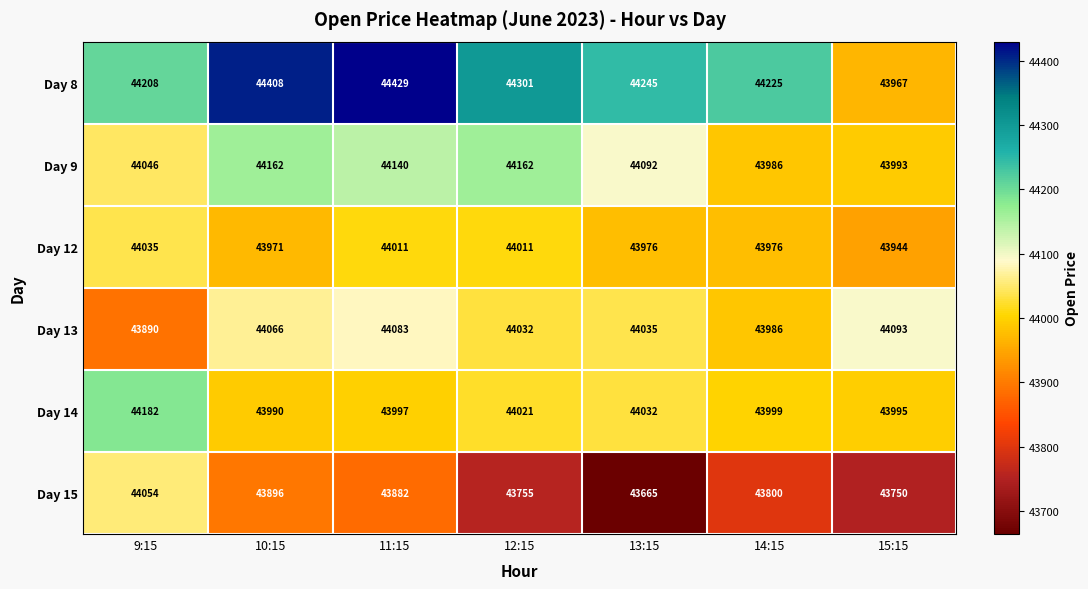

Which series changed the most between 9:15 and 15:15?

Day 15